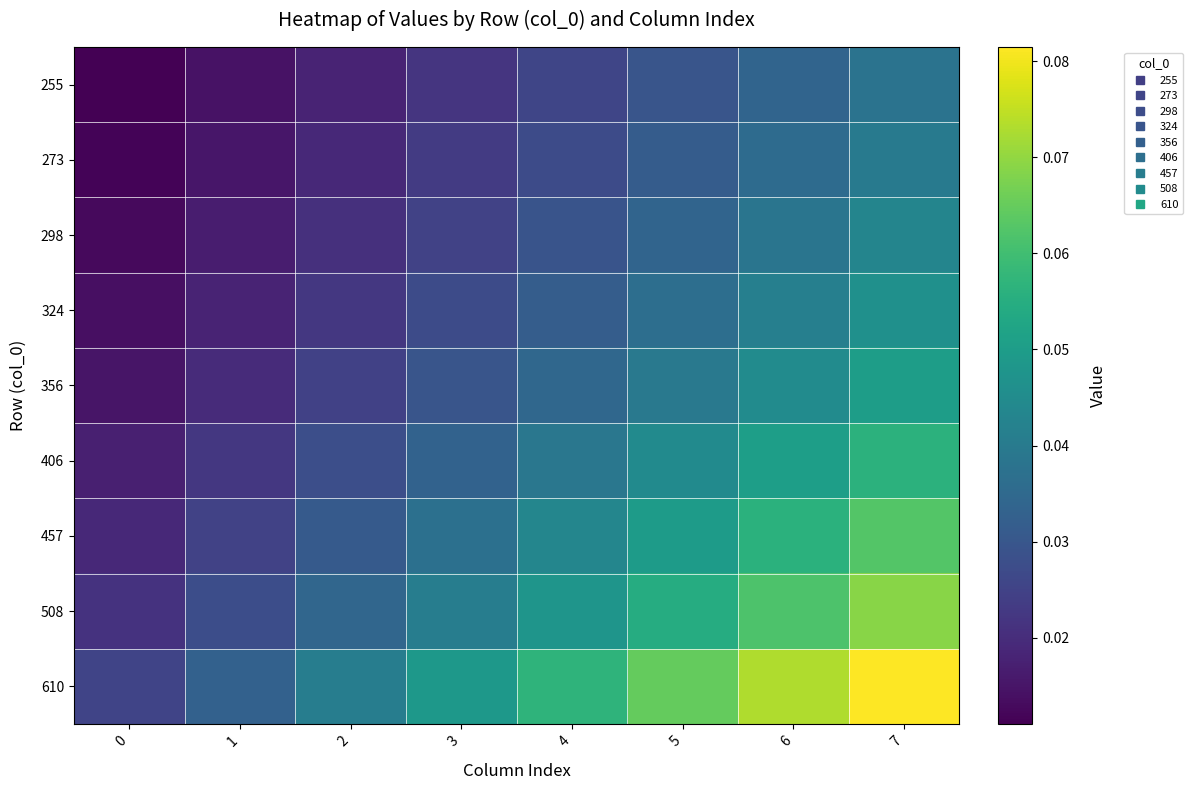

Reading left to right, extract all data points from this chart.

row_0: 0.0	0.0	0.0	0.0	0.0	0.0	0.0	0.0
row_1: 0.0	0.0	0.0	0.0	0.0	0.0	0.0	0.0
row_2: 0.0	0.0	0.0	0.0	0.0	0.0	0.0	0.0
row_3: 0.0	0.0	0.0	0.0	0.0	0.0	0.0	0.0
row_4: 0.0	0.0	0.0	0.0	0.0	0.0	0.0	0.1
row_5: 0.0	0.0	0.0	0.0	0.0	0.0	0.1	0.1
row_6: 0.0	0.0	0.0	0.0	0.0	0.0	0.1	0.1
row_7: 0.0	0.0	0.0	0.0	0.0	0.1	0.1	0.1
row_8: 0.0	0.0	0.0	0.0	0.1	0.1	0.1	0.1